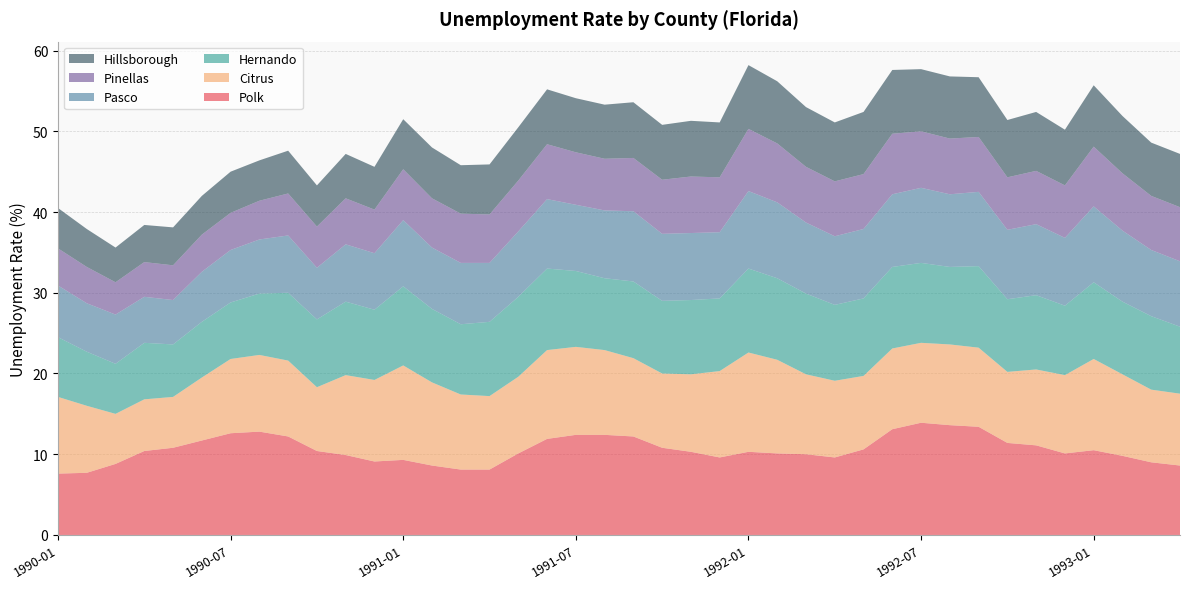

Reading left to right, transcribe all the data shown in this chart.

Polk: 7.6	7.7	8.8	10.4	10.8	11.7	12.6	12.8	12.2	10.4	9.9	9.1	9.3	8.6	8.1	8.1	10.1	11.9	12.4	12.4	12.2	10.8	10.3	9.6	10.3	10.1	10.0	9.6	10.6	13.1	13.9	13.6	13.4	11.4	11.1	10.1	10.5	9.8	9.0	8.6
Citrus: 9.5	8.3	6.2	6.4	6.3	7.8	9.2	9.5	9.4	7.9	9.9	10.1	11.7	10.3	9.3	9.1	9.5	11.0	10.9	10.5	9.7	9.2	9.6	10.7	12.3	11.6	9.9	9.5	9.1	10.0	9.9	10.0	9.8	8.8	9.4	9.7	11.3	10.1	9.0	8.9
Hernando: 7.4	6.7	6.2	7.0	6.5	6.9	7.0	7.6	8.4	8.4	9.1	8.7	9.8	9.1	8.7	9.2	9.9	10.1	9.4	8.9	9.5	9.0	9.2	9.0	10.4	10.1	10.0	9.4	9.6	10.1	9.9	9.6	10.1	9.0	9.2	8.6	9.5	9.0	9.1	8.3
Pasco: 6.4	6.0	6.1	5.7	5.5	6.2	6.5	6.7	7.1	6.4	7.1	7.0	8.2	7.6	7.6	7.3	8.1	8.6	8.2	8.4	8.7	8.3	8.3	8.2	9.6	9.4	8.8	8.5	8.6	9.0	9.3	9.0	9.2	8.6	8.8	8.4	9.4	8.8	8.2	8.1
Pinellas: 4.6	4.5	4.0	4.3	4.3	4.6	4.6	4.8	5.2	5.1	5.7	5.4	6.3	6.1	6.1	6.0	6.3	6.8	6.5	6.4	6.6	6.7	7.0	6.8	7.7	7.3	6.9	6.8	6.8	7.5	7.0	6.9	6.8	6.5	6.6	6.5	7.4	7.1	6.7	6.7
Hillsborough: 5.0	4.7	4.3	4.6	4.7	4.8	5.1	5.0	5.3	5.1	5.5	5.3	6.2	6.3	6.0	6.2	6.6	6.8	6.7	6.7	6.9	6.8	6.9	6.8	7.9	7.7	7.4	7.3	7.7	7.9	7.7	7.7	7.4	7.1	7.3	6.9	7.6	7.1	6.6	6.6